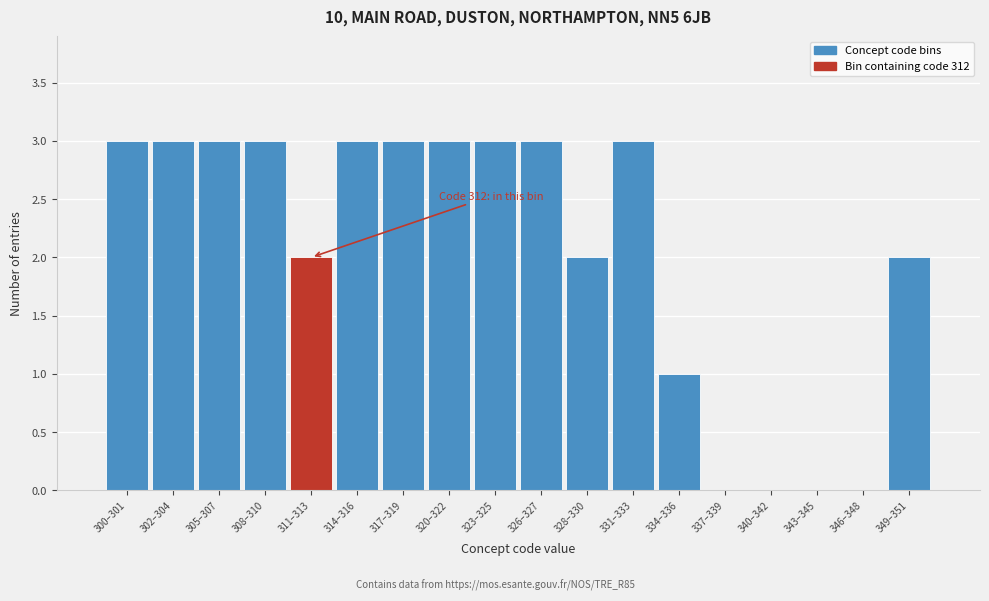

Reading left to right, extract all data points from this chart.

300–301=3	302–304=3	305–307=3	308–310=3	311–313=2	314–316=3	317–319=3	320–322=3	323–325=3	326–327=3	328–330=2	331–333=3	334–336=1	337–339=0	340–342=0	343–345=0	346–348=0	349–351=2